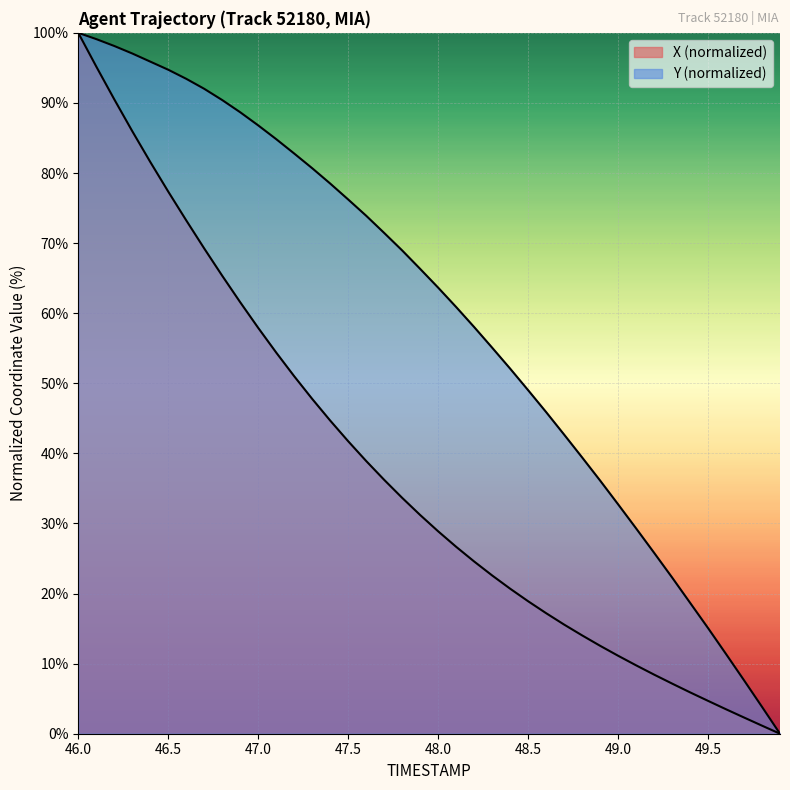

What is the spread (max minus min) of values at 48.0?

34.8